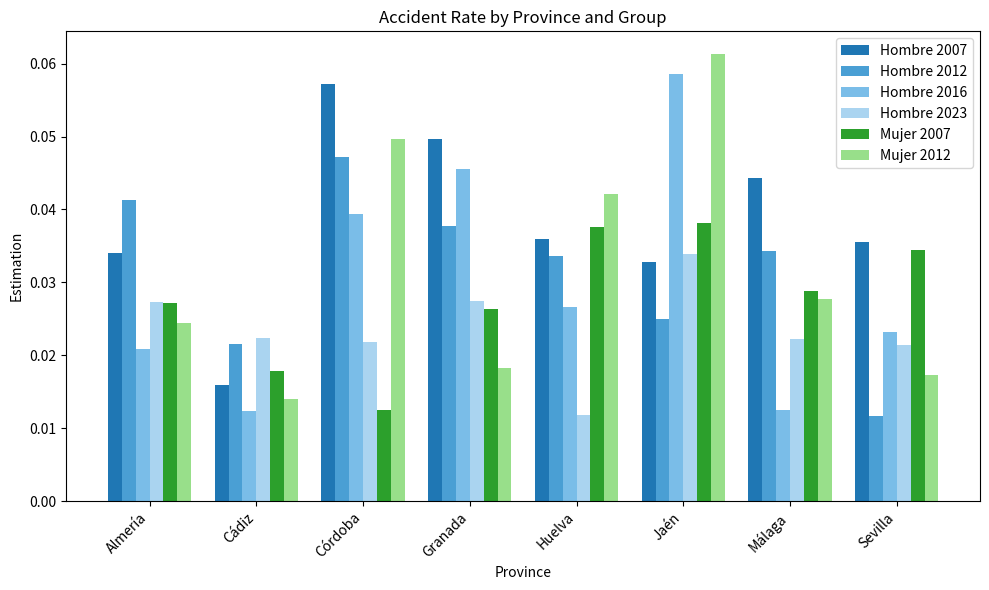

Which series has the largest total across all categories?

Hombre 2007